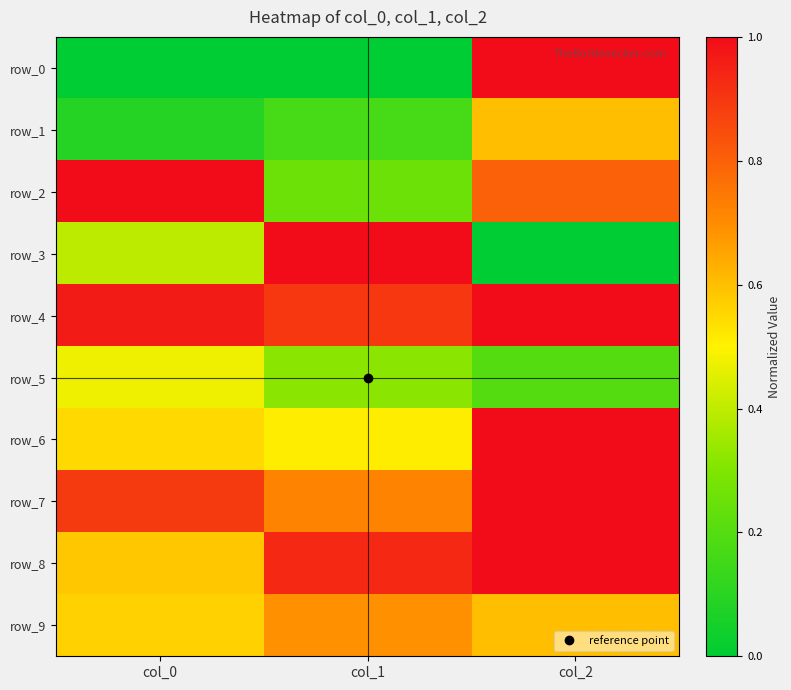

Which label corresponds to the smallest value in the chart?

col_0